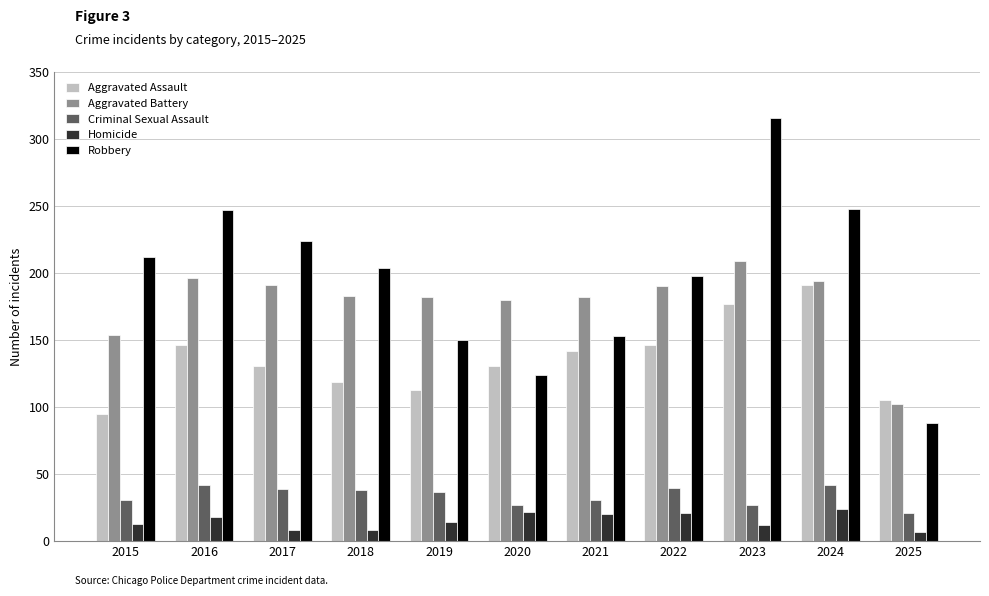

What is the value of the Aggravated Assault bar at the 4th from the left?

119